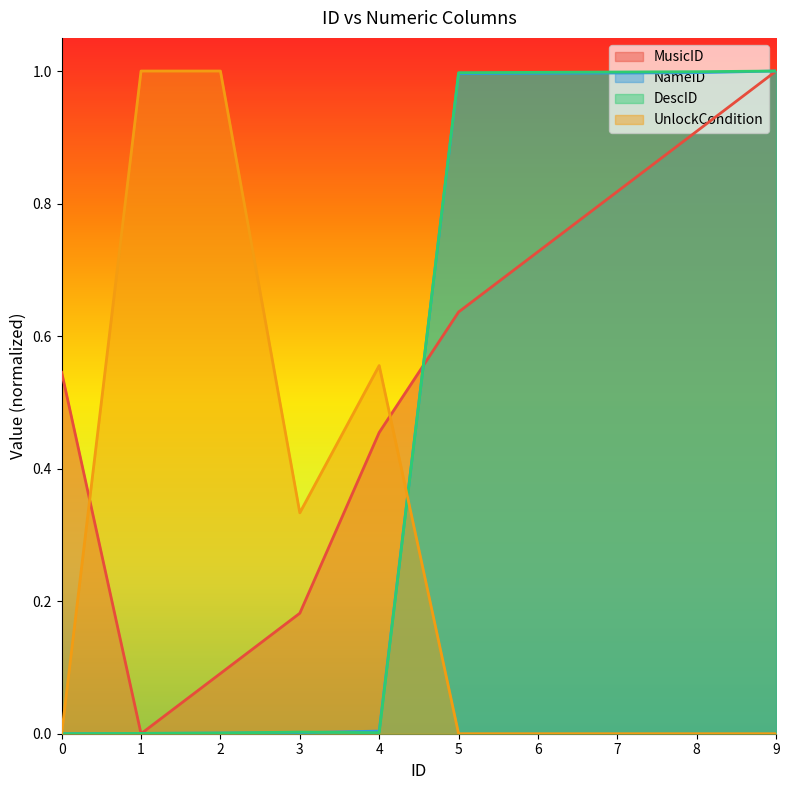

How many intersections are there between MusicID and DescID?

3